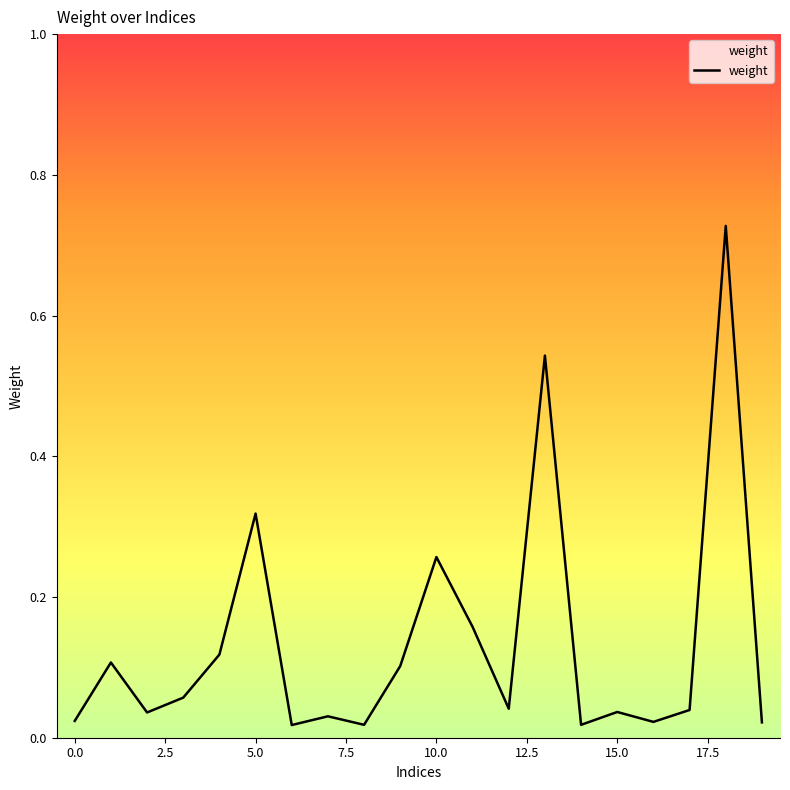

What is the difference between the maximum and minimum values?

0.7